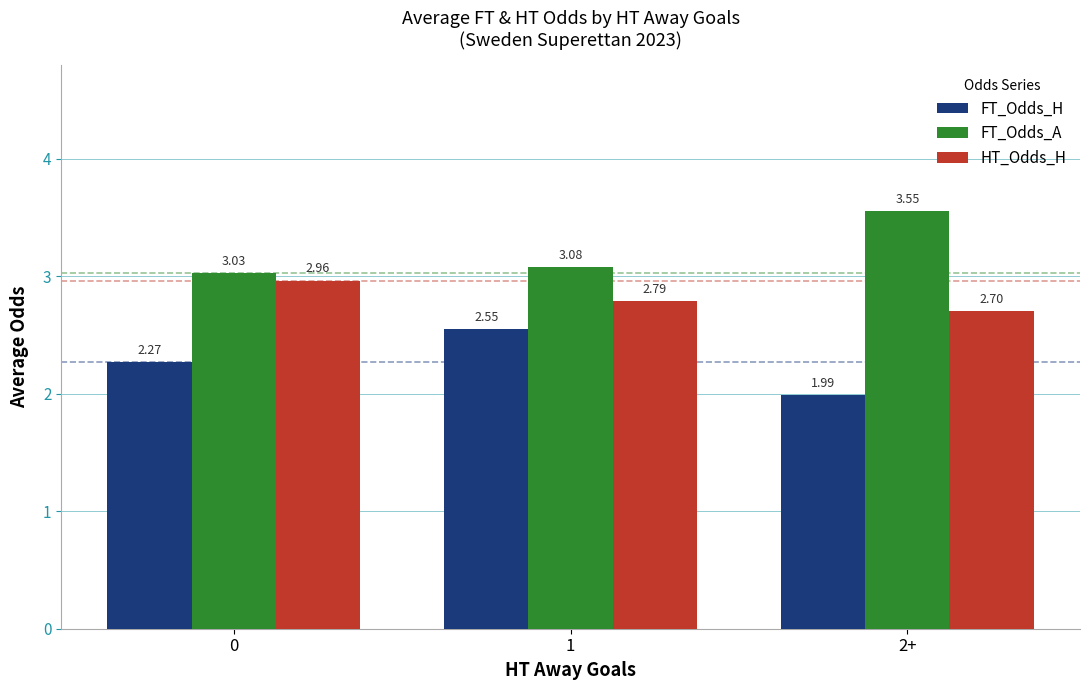

Which series has the largest range (max minus min)?

FT_Odds_H